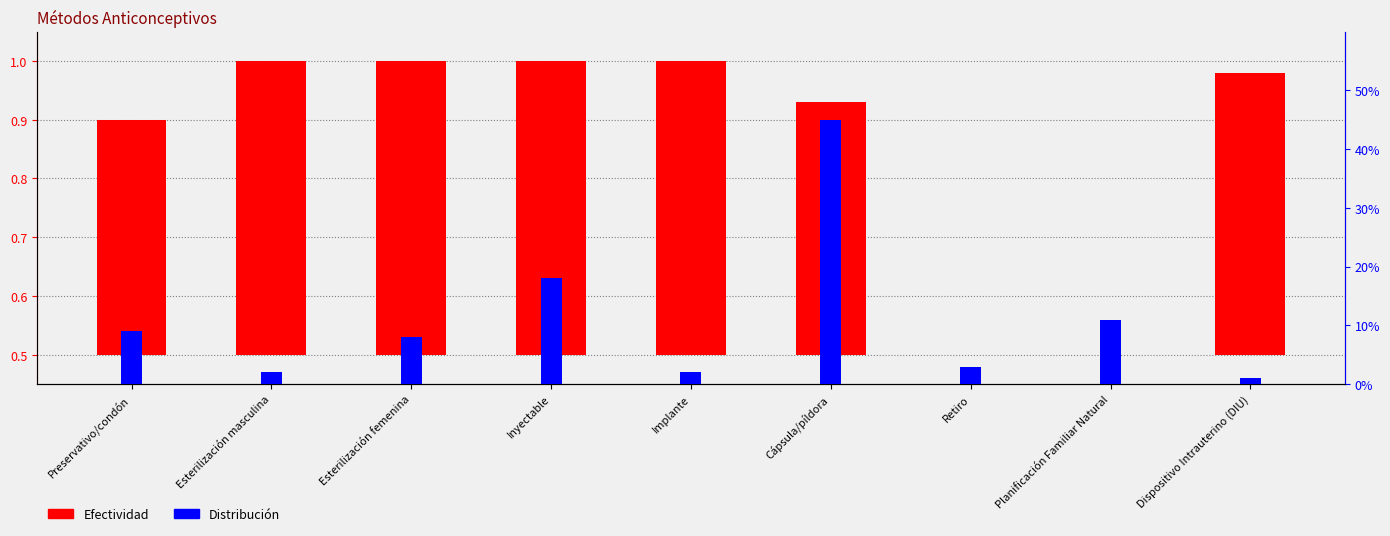

What is the sum of all Distribución values?

1.0